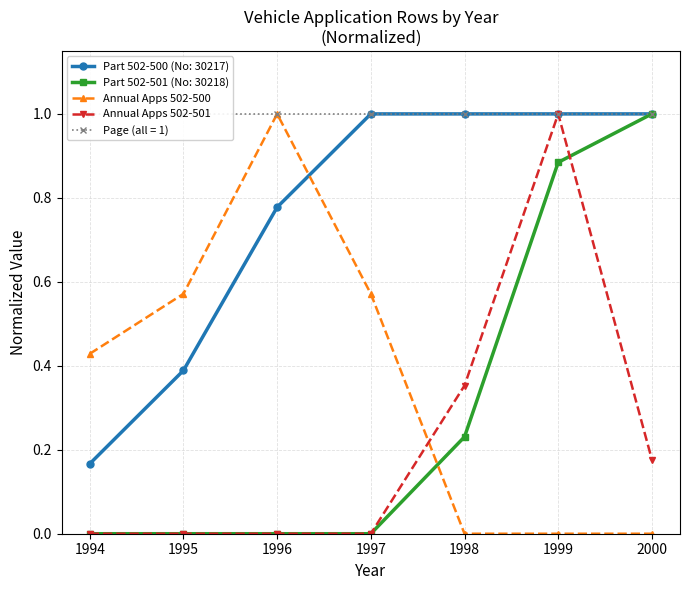

Does the chart display data point markers on the line(s)?

Yes